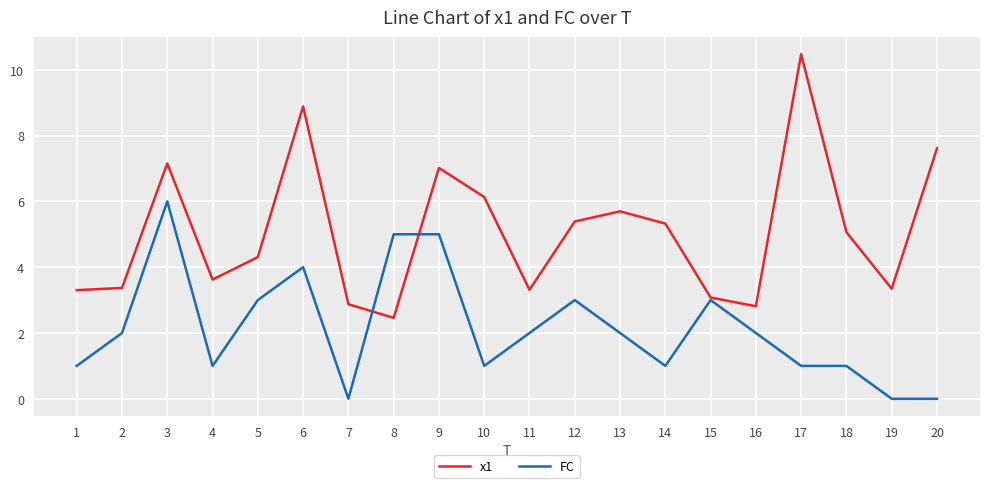

Is this an area chart (filled region under the line)?

No